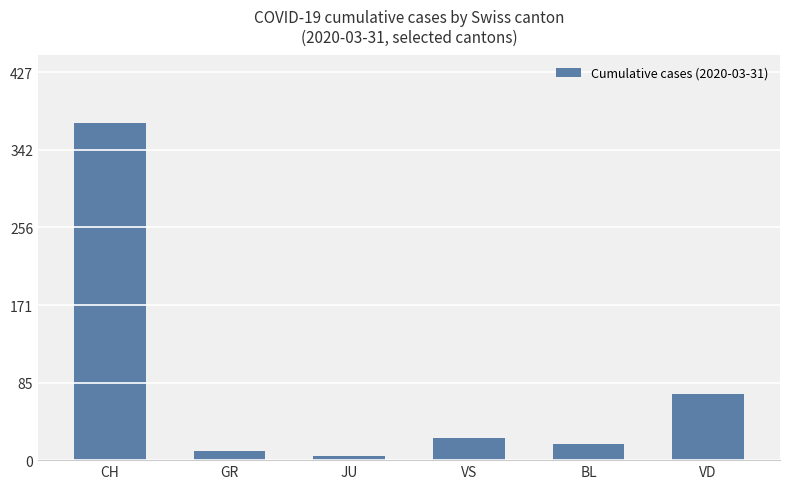

What position from the right is GR?

5